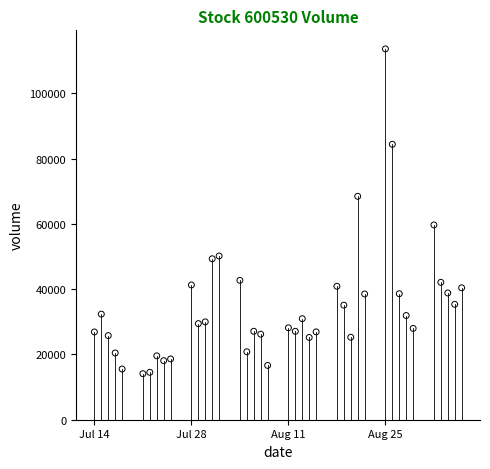

What is the range of Y values (max minus min)?

99565